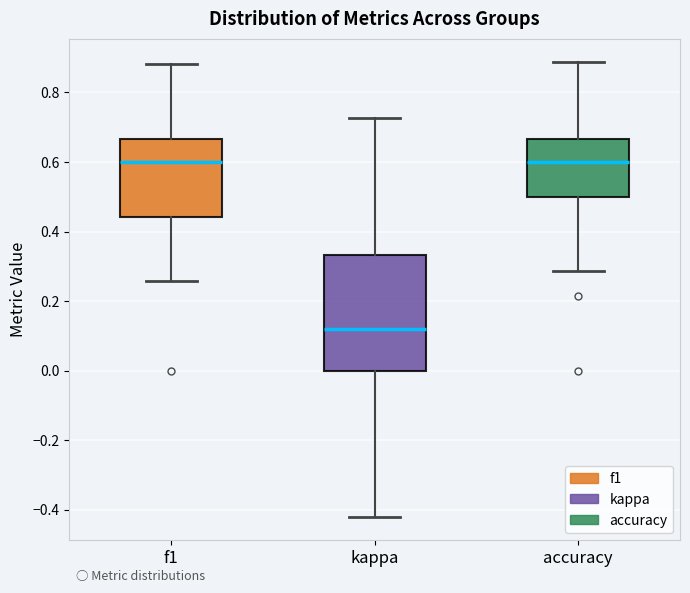

Comparing the boxes themselves (not the whiskers), which one is the tallest?

kappa